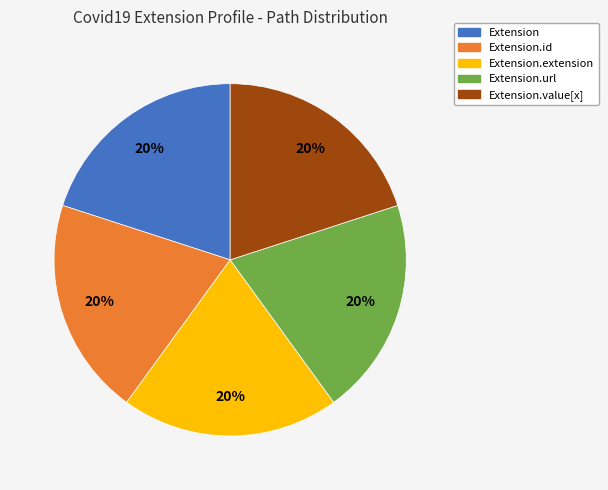

Does any single category account for the majority?

No